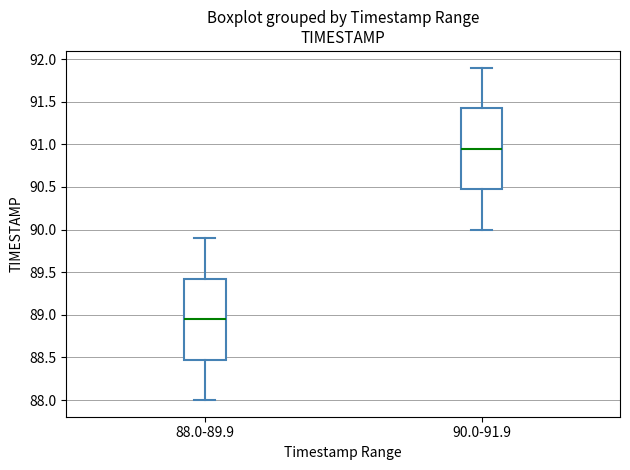

Reading left to right, transcribe this box plot: for each box, give where its median line is, the range the box spans, and where its two whiskers end, as read against the y-axis. The values are not printed on the chart, so give them approximately, as read against the axis.

88.0-89.9: median 88.95, box 88.50 to 89.45, whiskers 88.00 to 89.90
90.0-91.9: median 90.95, box 90.50 to 91.45, whiskers 90.00 to 91.90